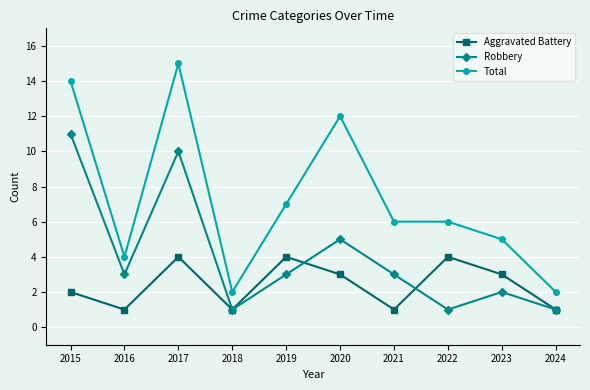

Which series has the largest range (max minus min)?

Total